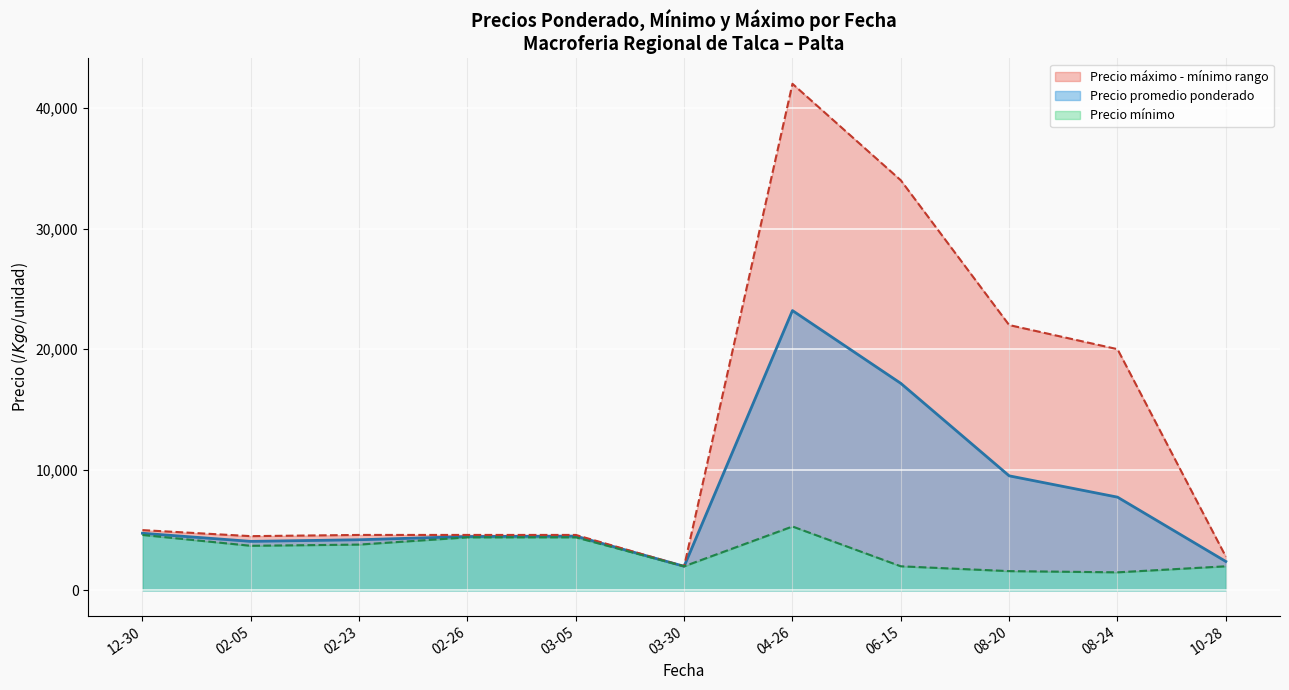

At which label is Precio promedio ponderado closest to 12600?

08-20